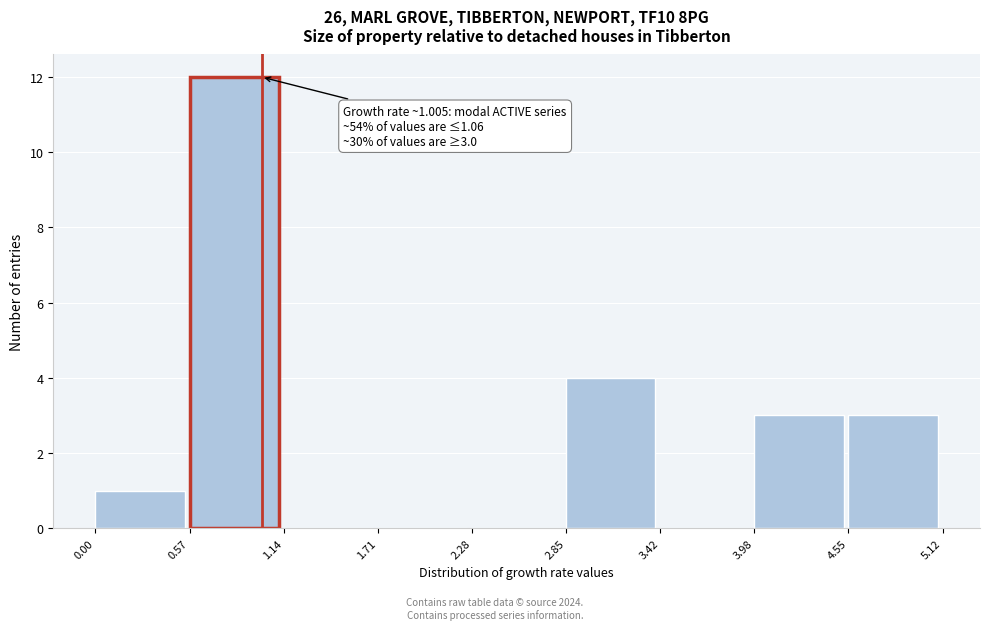

Which range on the x-axis has the tallest bar?

0.57 to 1.14